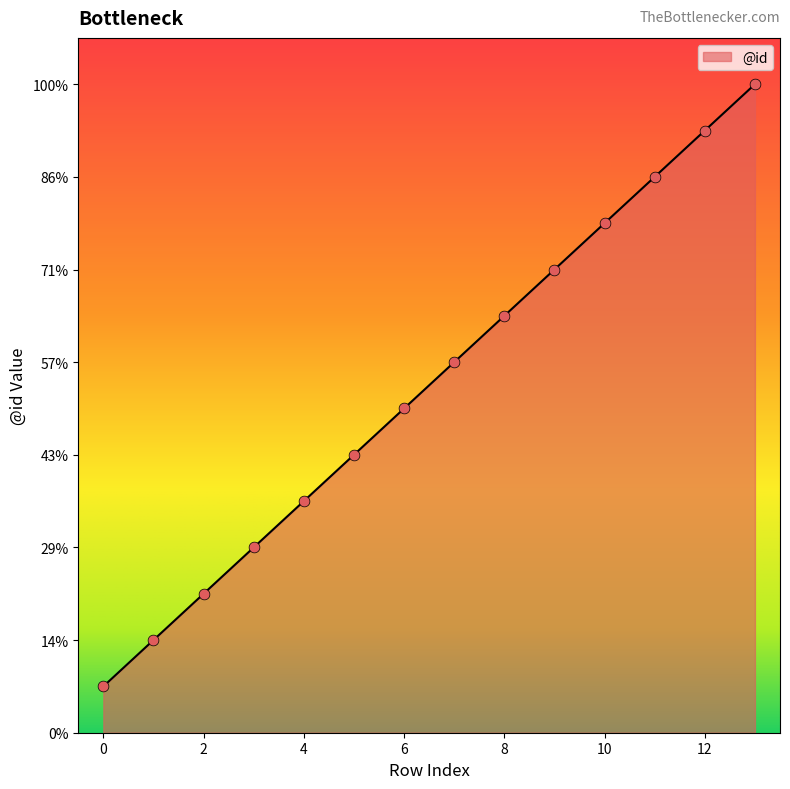

Is this an area chart (filled region under the line)?

Yes